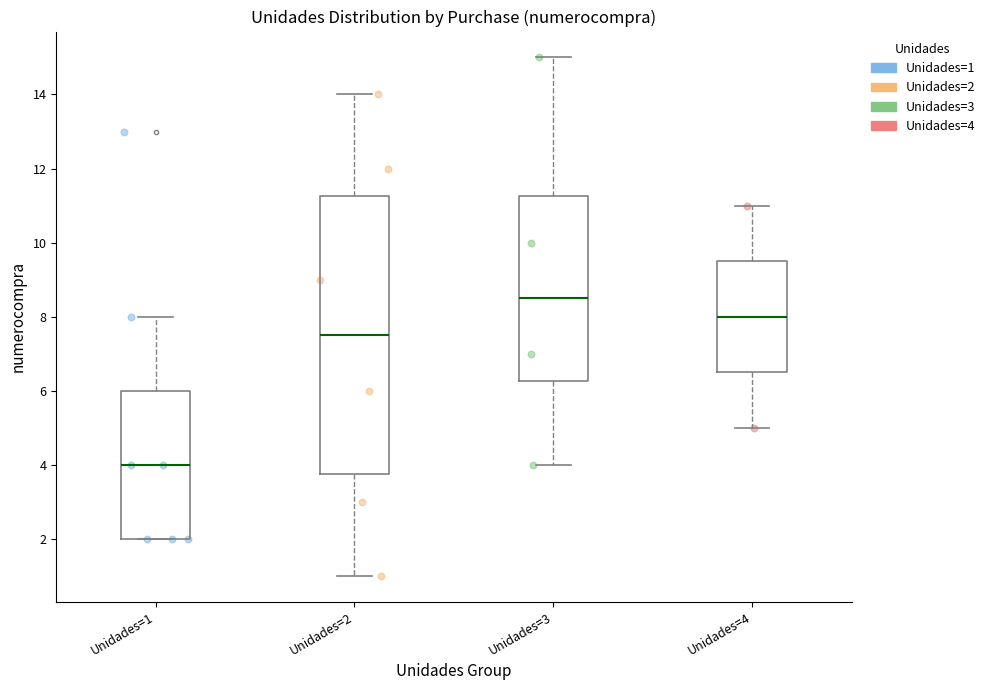

Which box's median line is the lowest?

Unidades=1